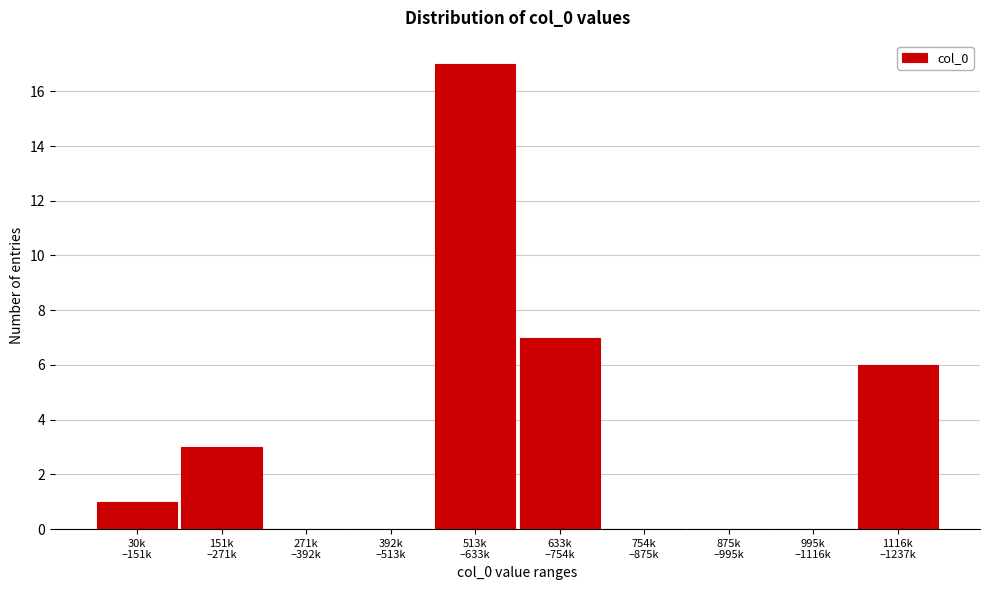

What is the greatest value displayed?

17